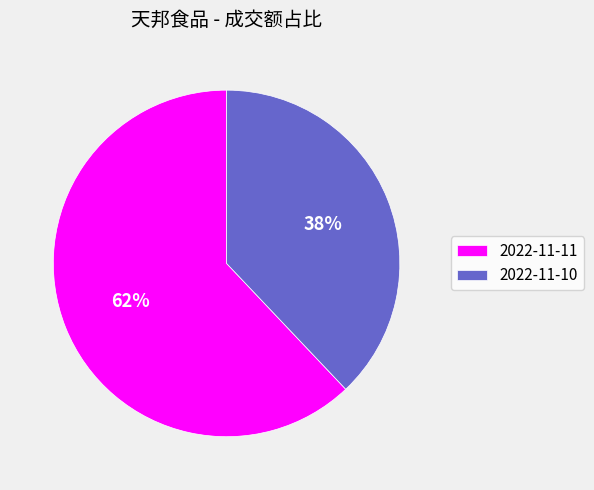

Do 2022-11-10 and 2022-11-11 together represent more than half of the pie?

Yes